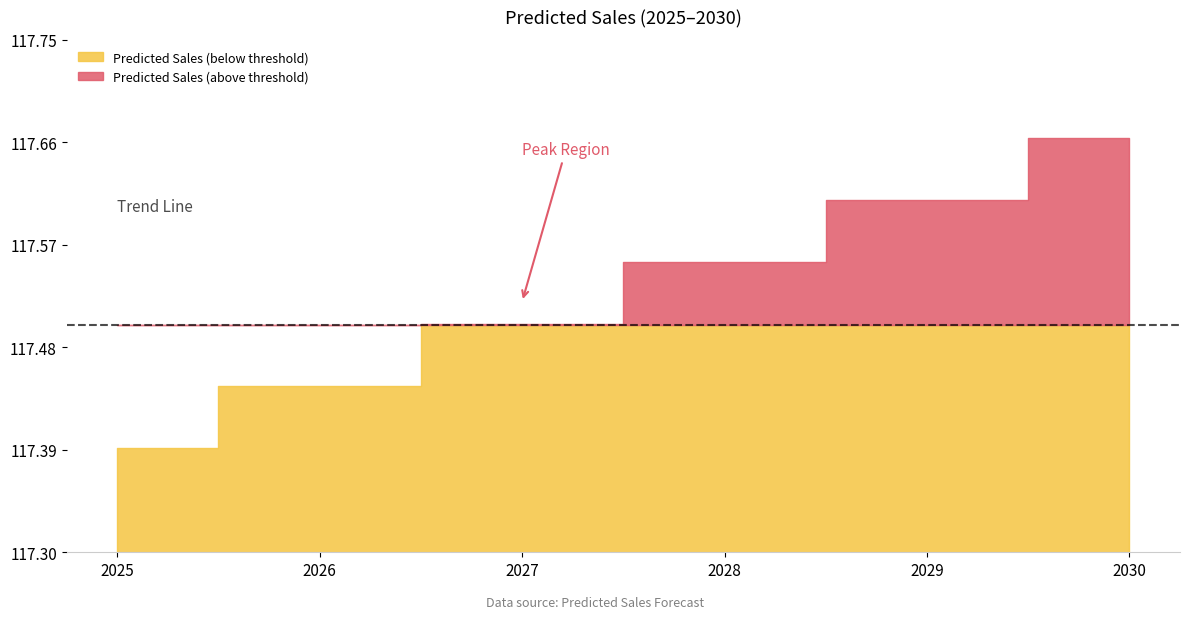

True or false: there are more than 0 points higher than both neighbors.

False